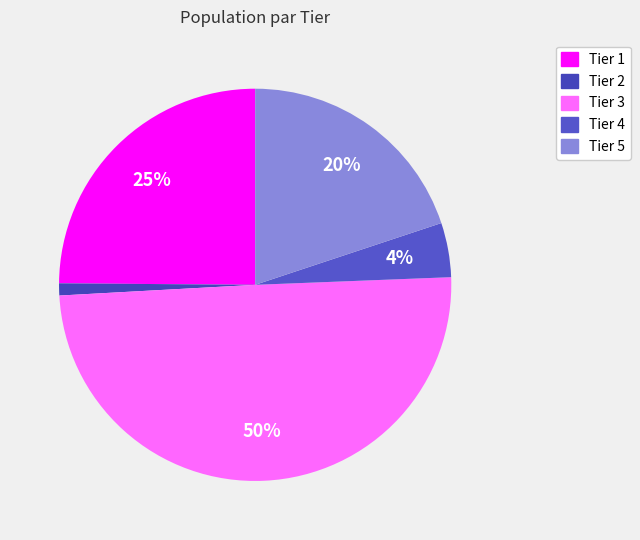

Which slice is the largest?

Tier 3